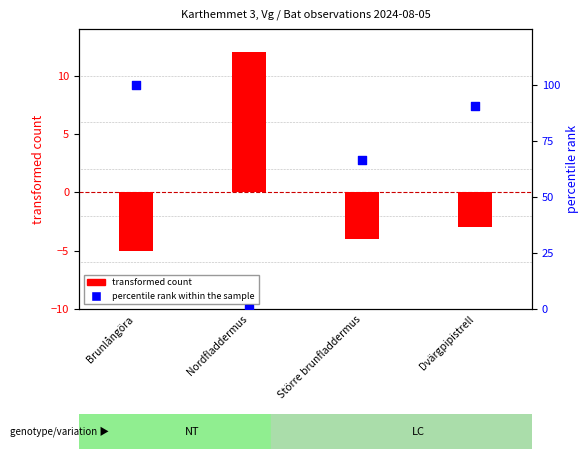

What are all the series names shown in the legend?

transformed count, percentile rank within the sample